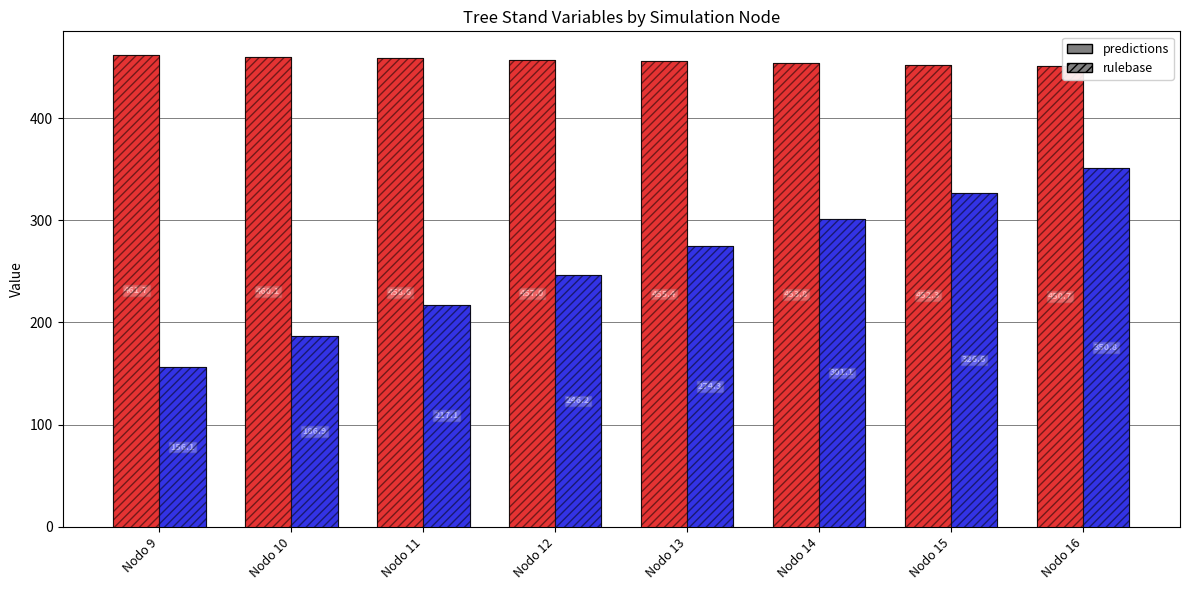

At which category is the sum across all series the highest?

Nodo 16